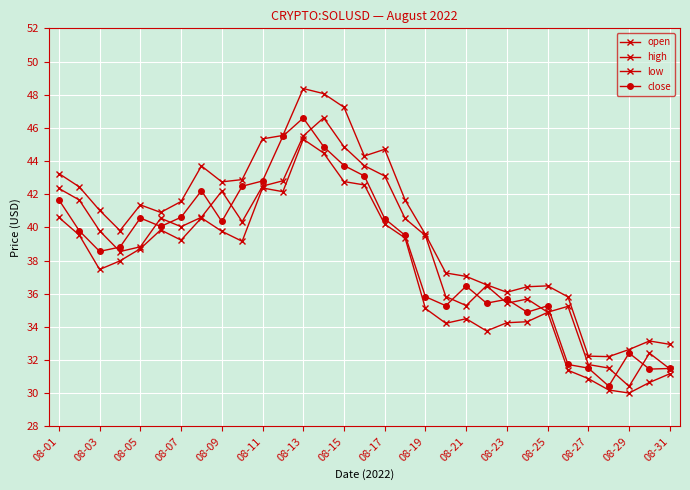

What is the value of the high point at the 3rd from the left?

41.0